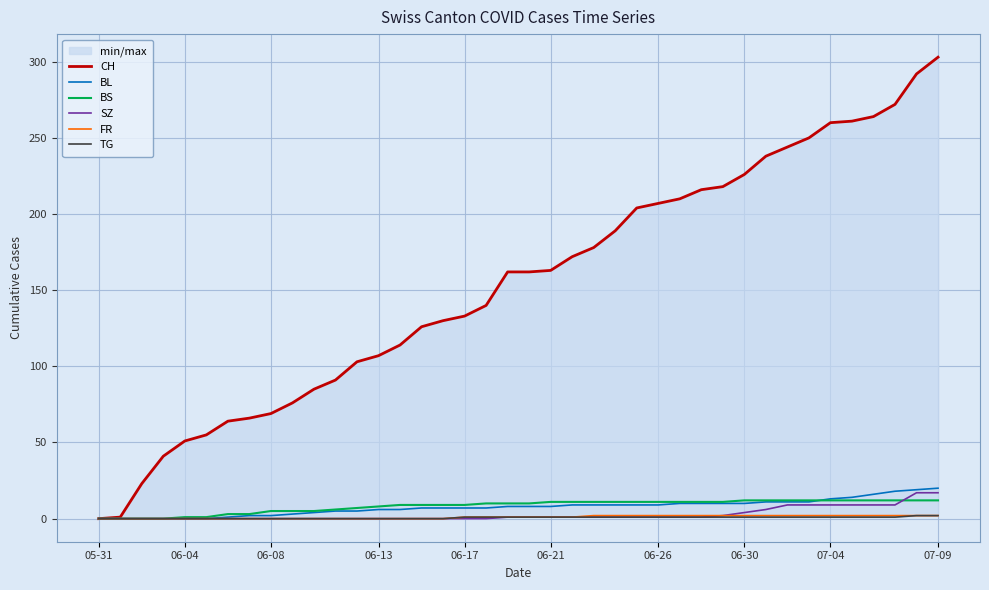

Reading left to right, what are all the values shown in this chart?

CH: 0	1	23	41	51	55	64	66	69	76	85	91	103	107	114	126	130	133	140	162	162	163	172	178	189	204	207	210	216	218	226	238	244	250	260	261	264	272	292	303
BL: 0	0	0	0	0	0	1	2	2	3	4	5	5	6	6	7	7	7	7	8	8	8	9	9	9	9	9	10	10	10	10	11	11	11	13	14	16	18	19	20
BS: 0	0	0	0	1	1	3	3	5	5	5	6	7	8	9	9	9	9	10	10	10	11	11	11	11	11	11	11	11	11	12	12	12	12	12	12	12	12	12	12
SZ: 0	0	0	0	0	0	0	0	0	0	0	0	0	0	0	0	0	0	0	1	1	1	1	1	1	1	1	1	1	2	4	6	9	9	9	9	9	9	17	17
FR: 0	0	0	0	0	0	0	0	0	0	0	0	0	0	0	0	0	1	1	1	1	1	1	2	2	2	2	2	2	2	2	2	2	2	2	2	2	2	2	2
TG: 0	0	0	0	0	0	0	0	0	0	0	0	0	0	0	0	0	1	1	1	1	1	1	1	1	1	1	1	1	1	1	1	1	1	1	1	1	1	2	2